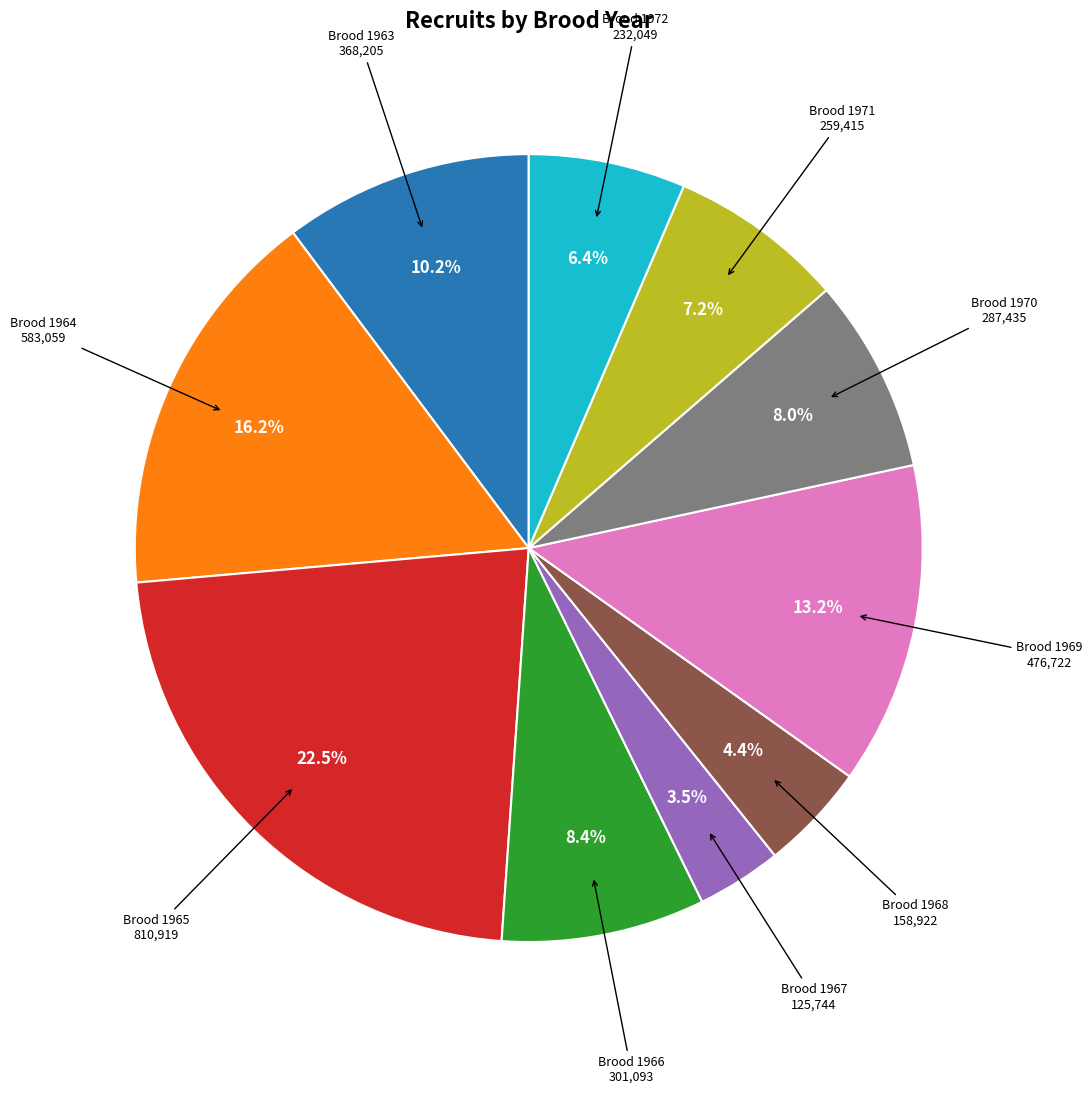

Is there a majority slice in this chart?

No